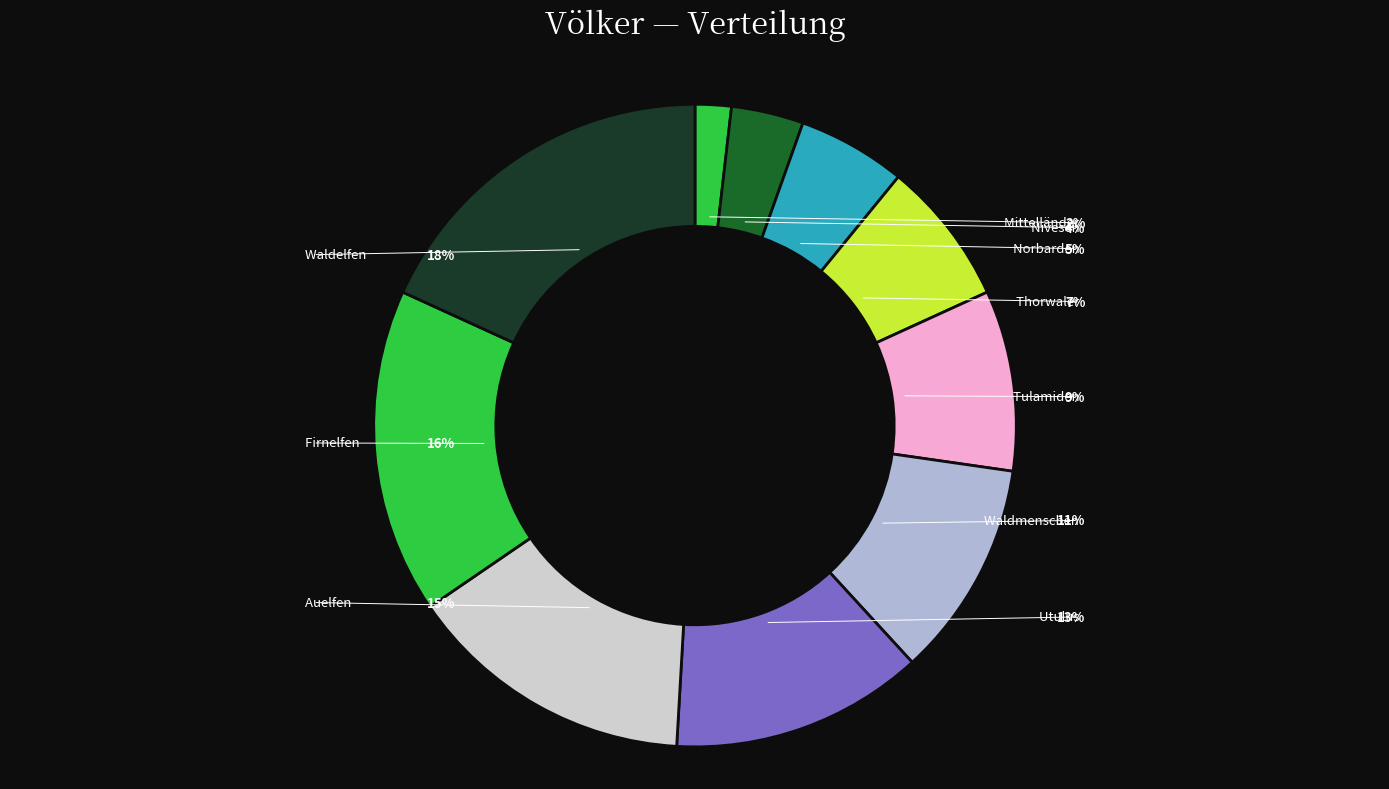

Do Firnelfen and Auelfen together represent more than half of the pie?

No